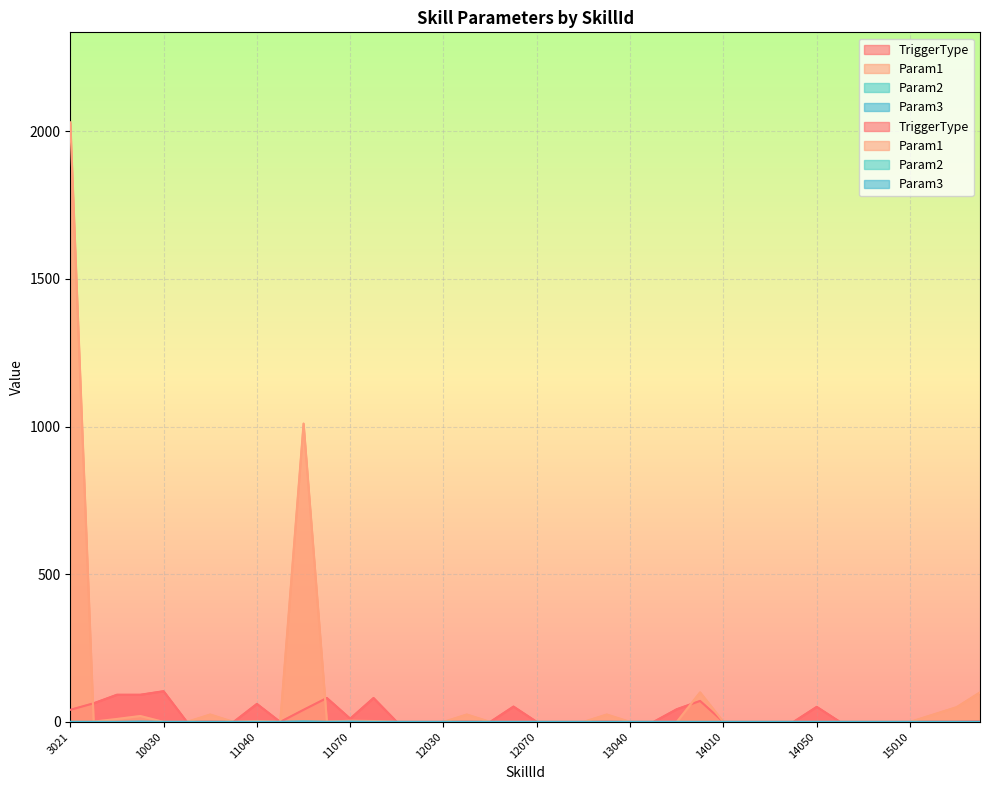

Which series has the largest range (max minus min)?

Param1